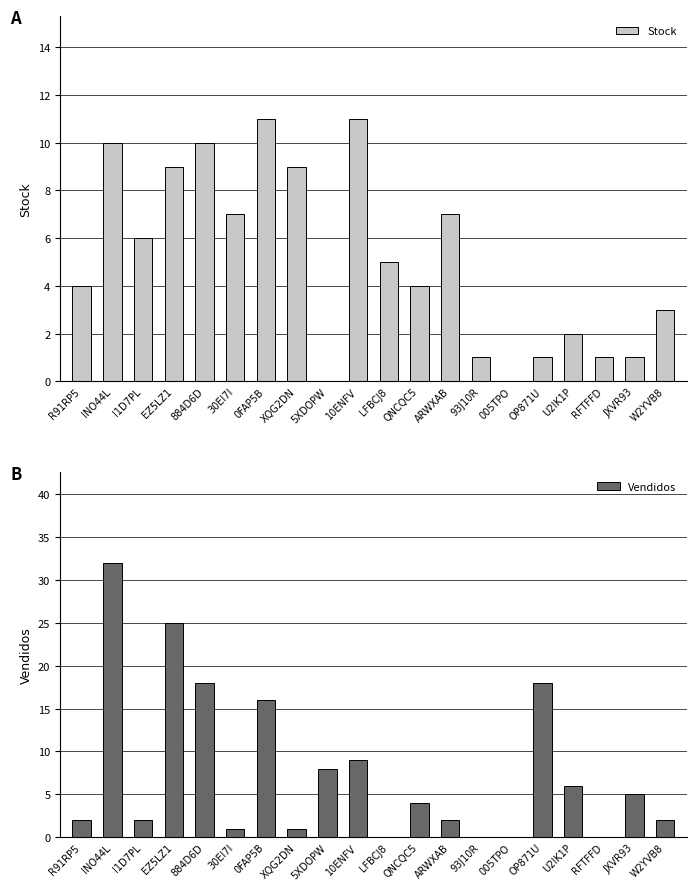

Between LFBCJ8 and QNCQC5, which series saw the biggest shift?

Vendidos